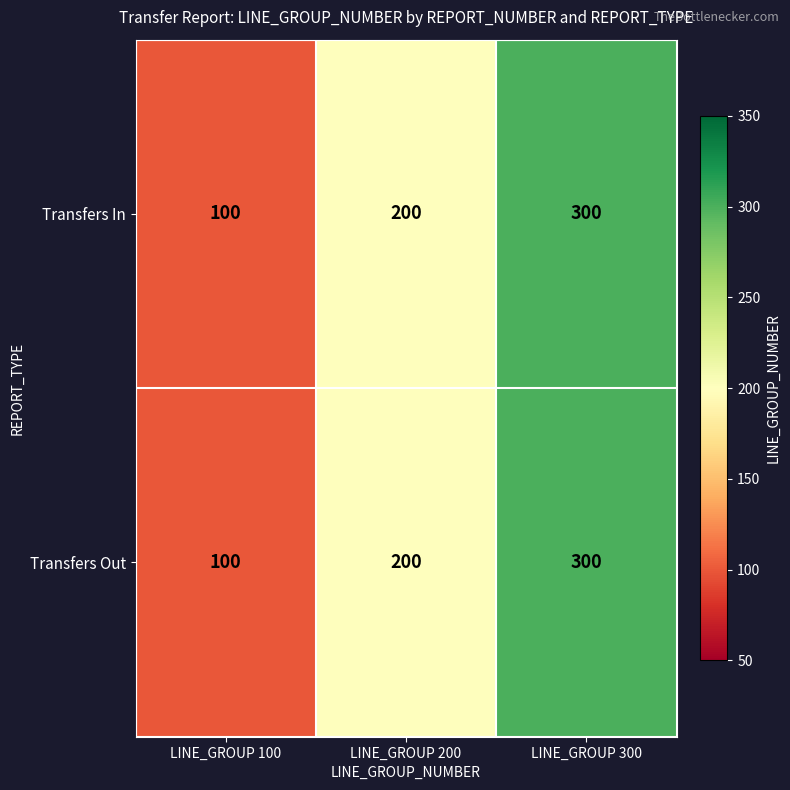

Reading right to left, extract all data points from this chart.

Transfers In: 300	200	100
Transfers Out: 300	200	100